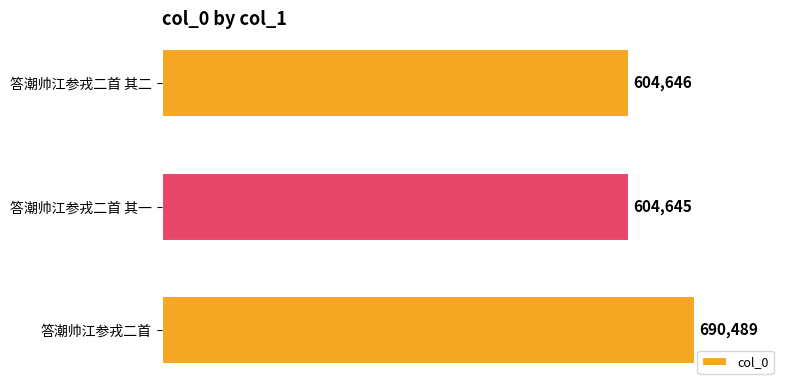

True or false: the data shows 604646 at 答潮帅江参戎二首 其二.

True